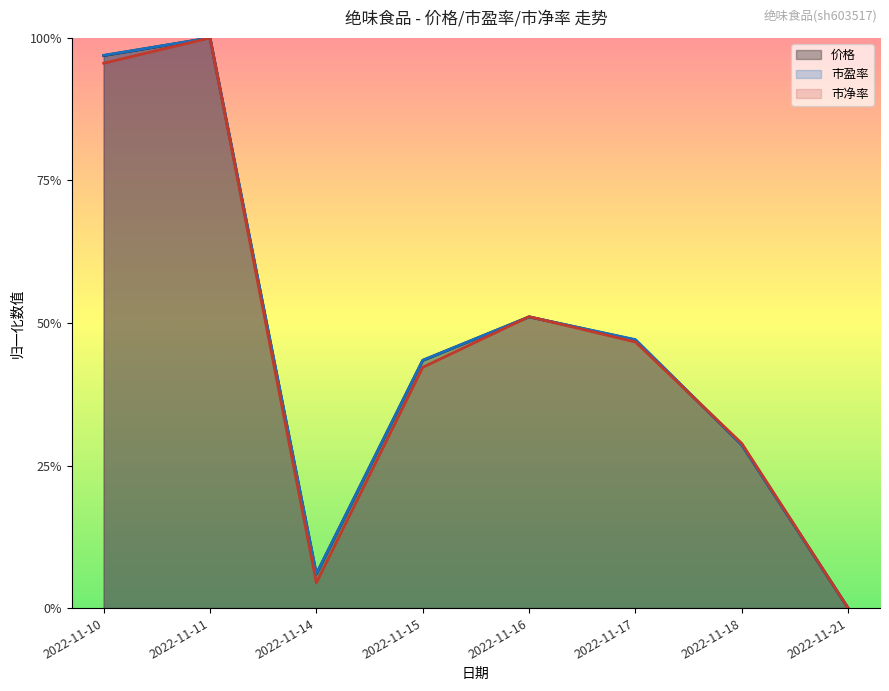

True or false: 价格 and 市净率 cross at least once.

True